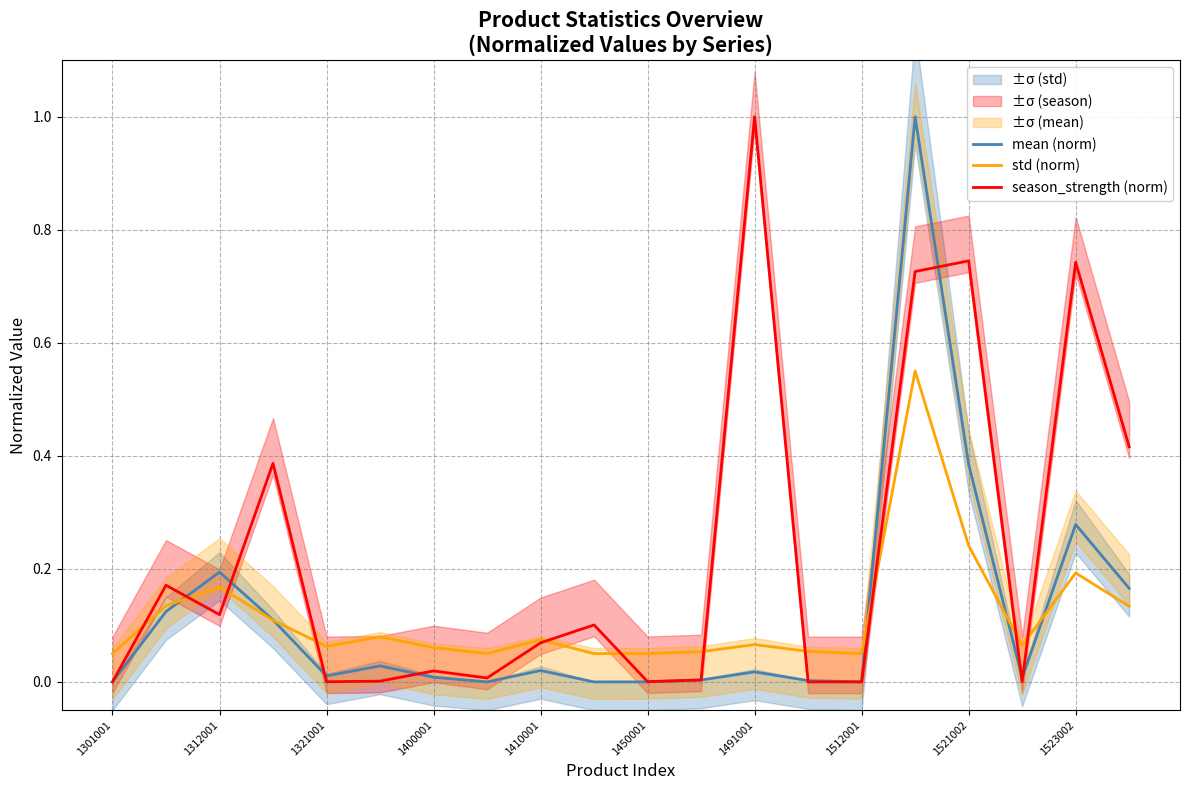

The mean (norm) series shows 0.5 at 1523002. True or false?

False